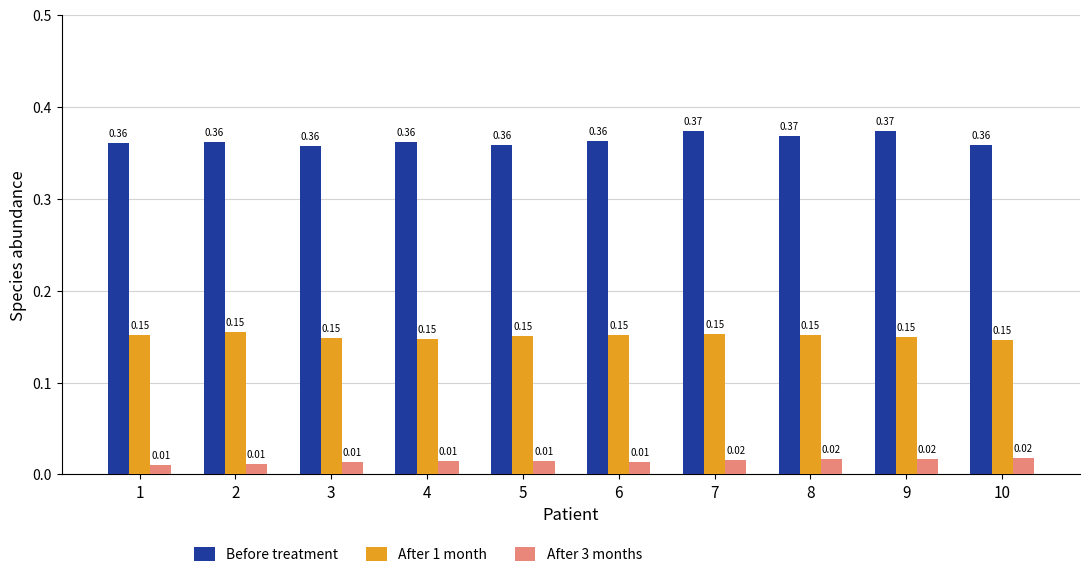

At which category is the sum across all series the highest?

7